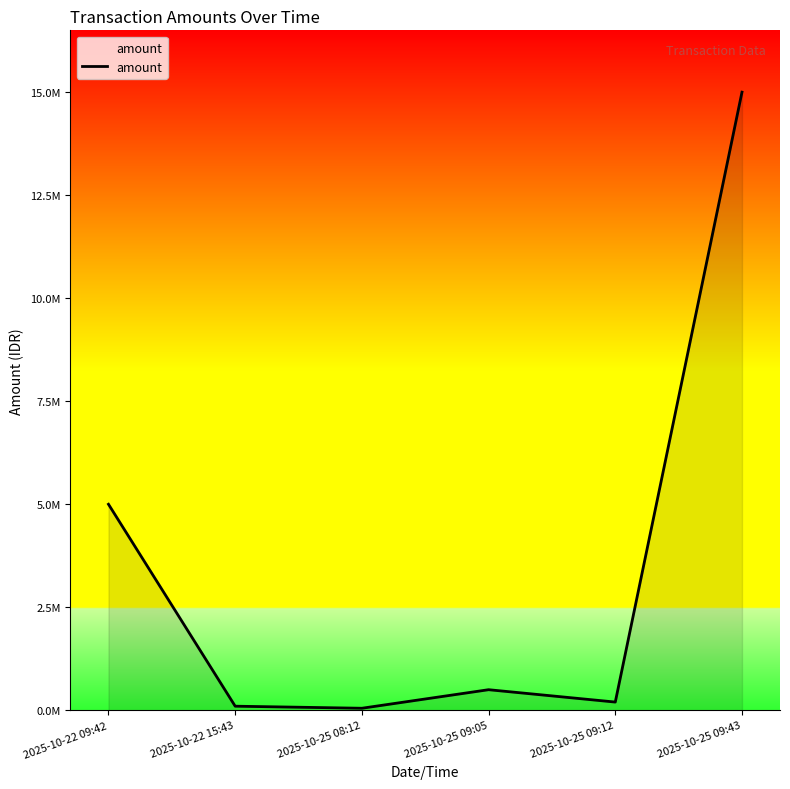

Does the chart display data point markers on the line(s)?

No